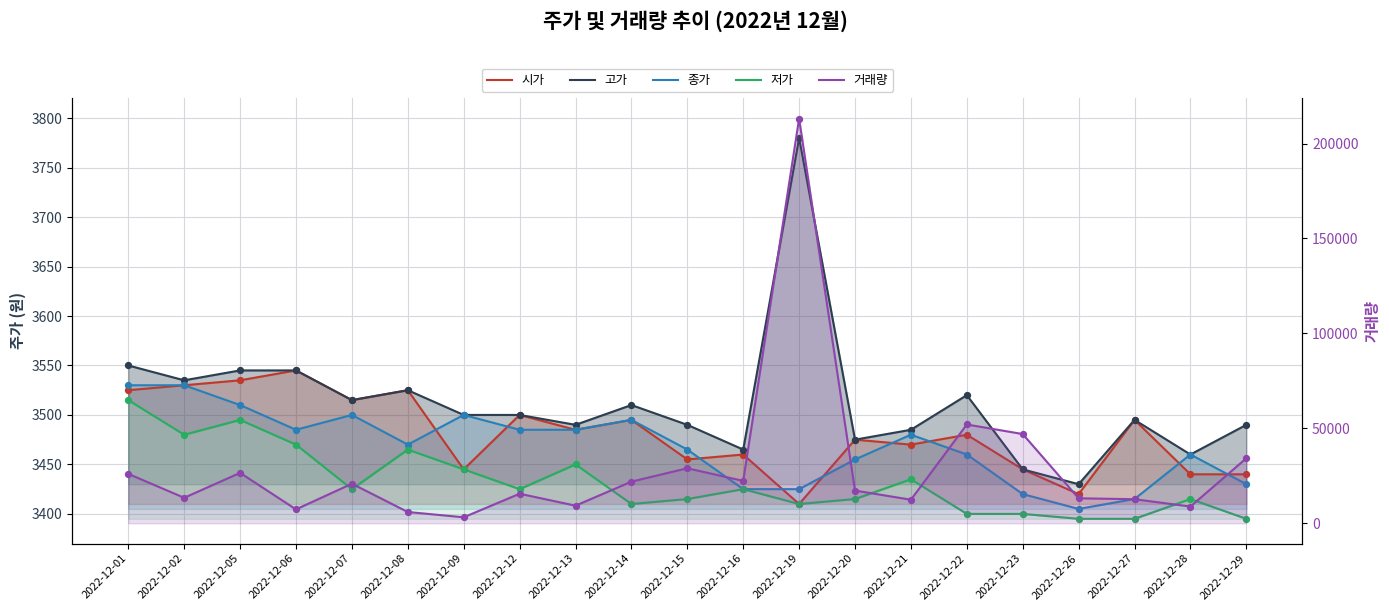

Which series contains the lowest Y value?

거래량